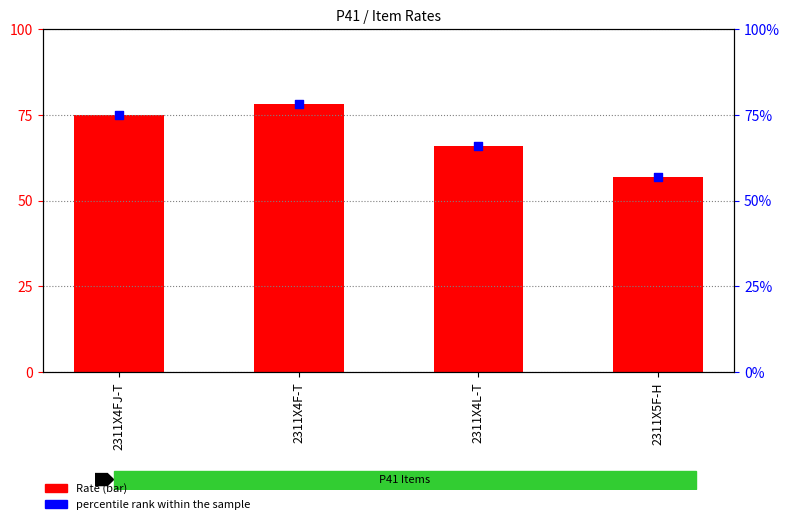

What is the total value across all series at 2311X4L-T?

132